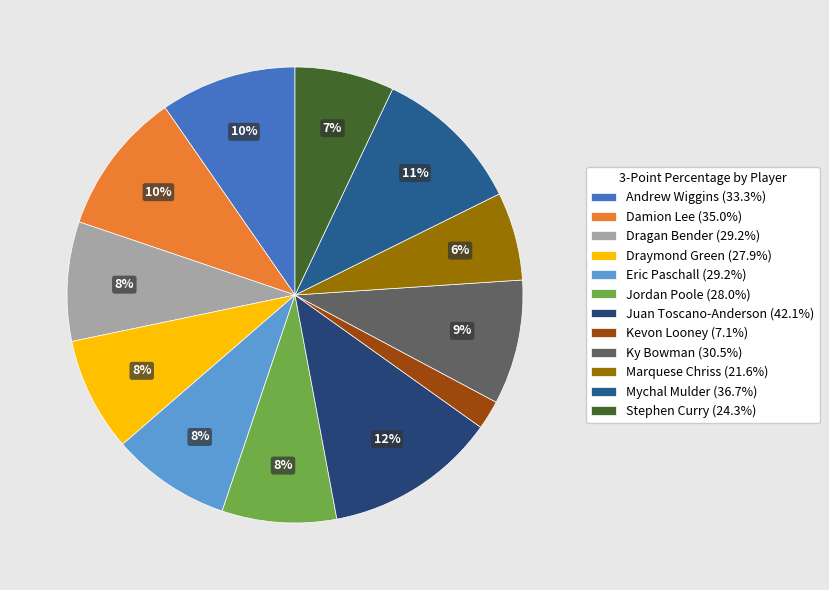

Is the sum of Dragan Bender (29.2%) and Stephen Curry (24.3%) greater than half?

No